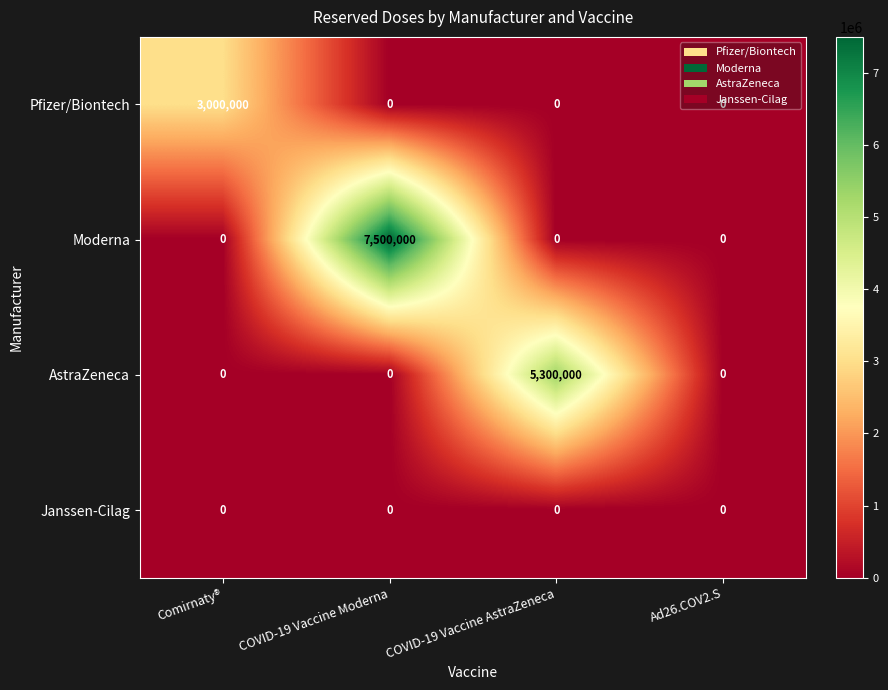

Which label corresponds to the largest value in the chart?

COVID-19 Vaccine Moderna